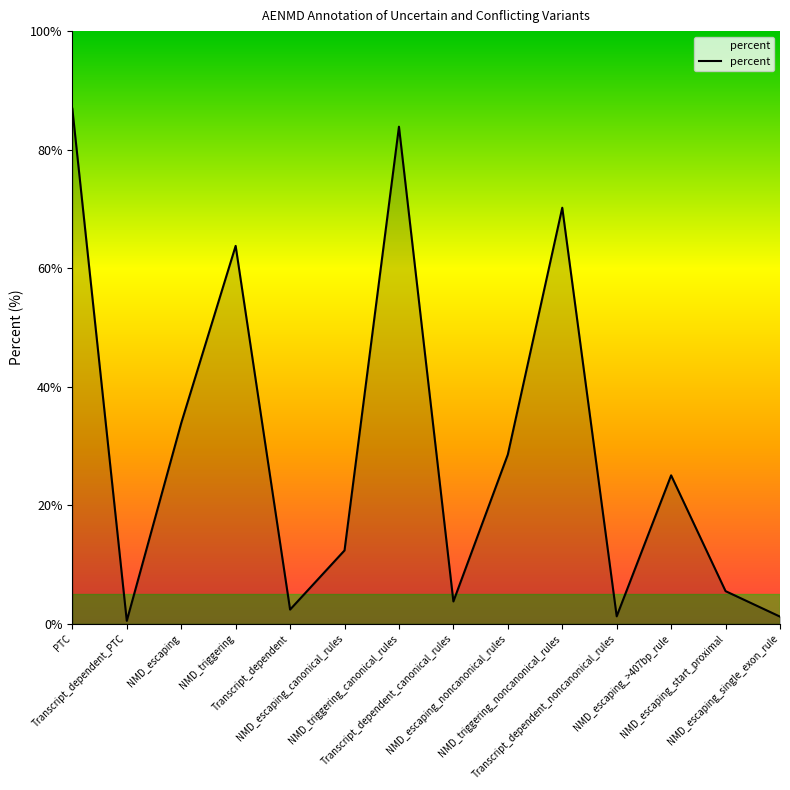

What is the maximum value shown in the chart?

86.9